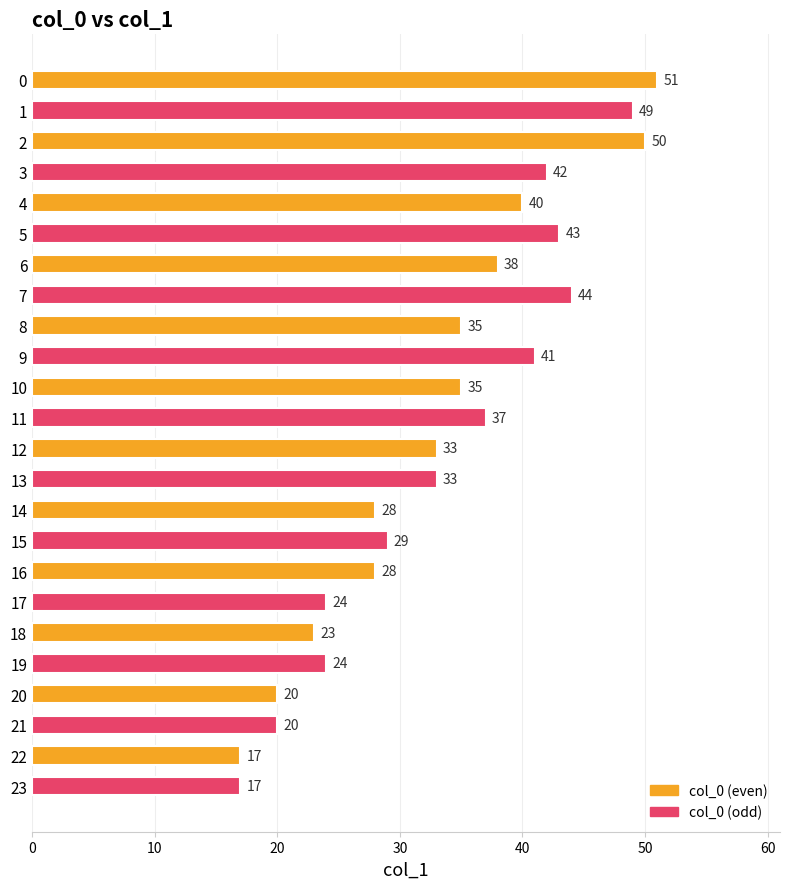

What is the greatest value displayed?

51